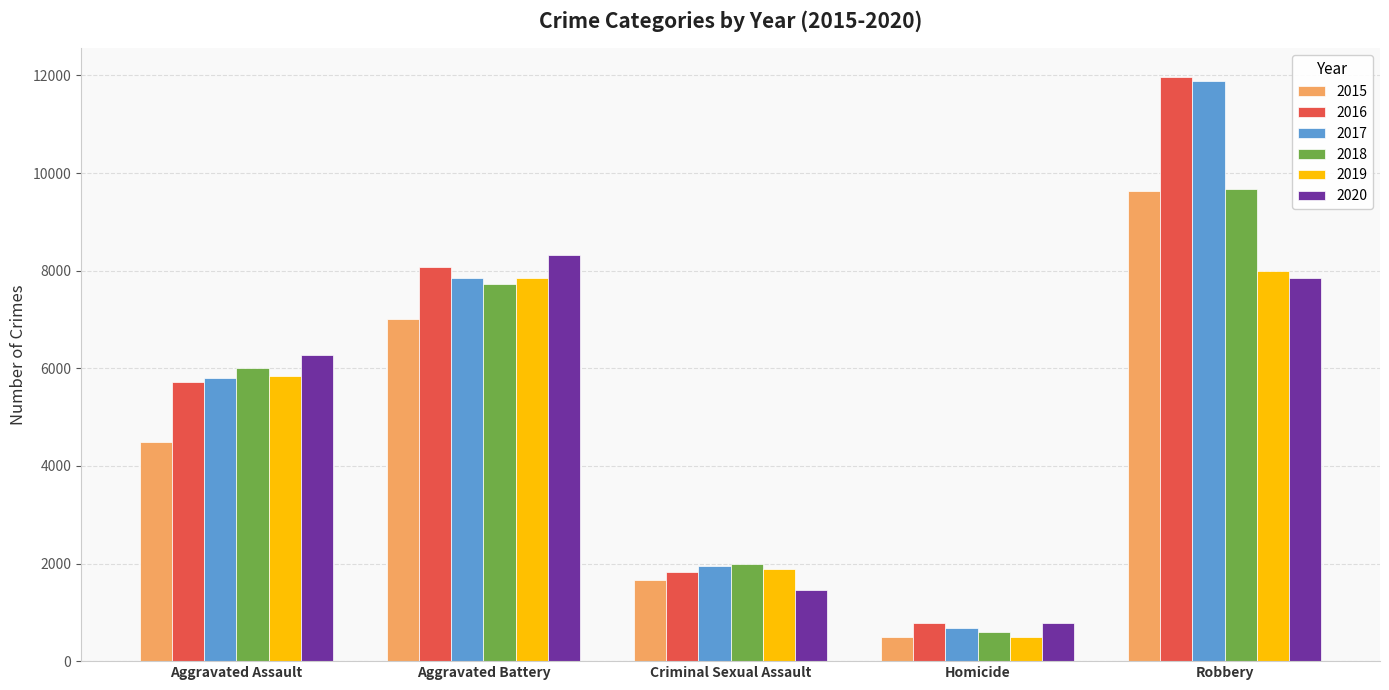

What is the highest value of the 2017 series?

11880